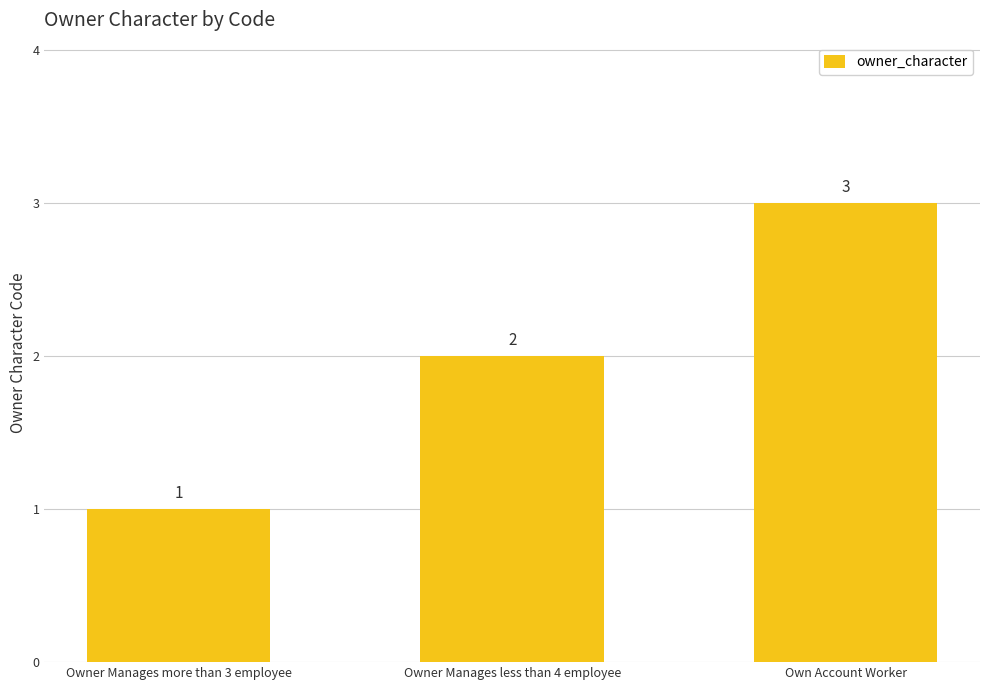

True or false: the data shows 1 at Owner Manages more than 3 employee.

True